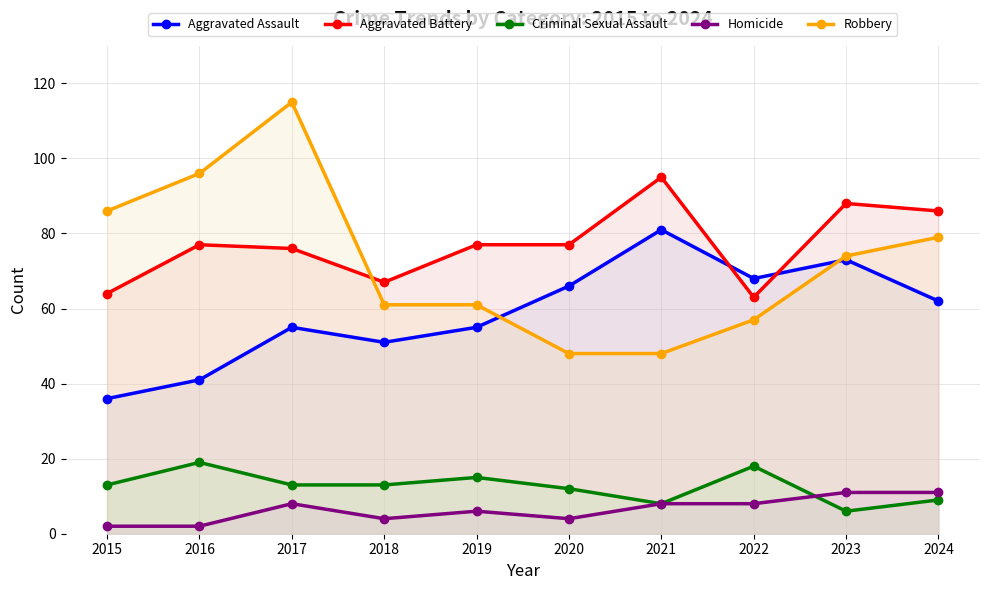

Does the chart have visible grid lines?

Yes